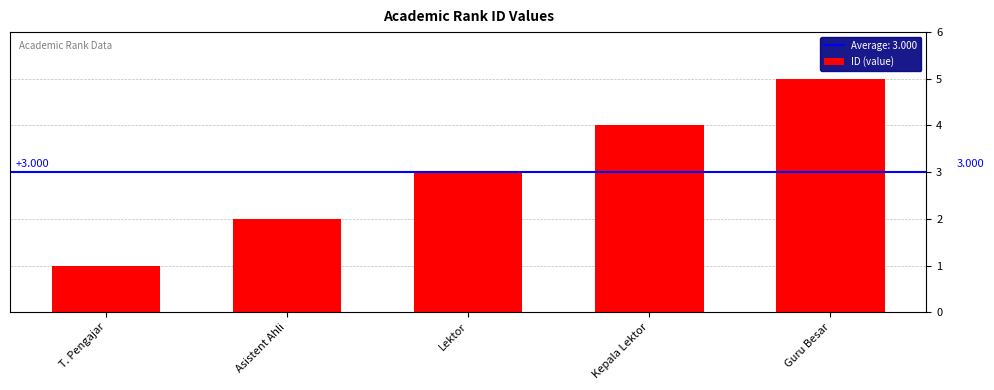

What is the label of the 3rd bar from the right?

Lektor